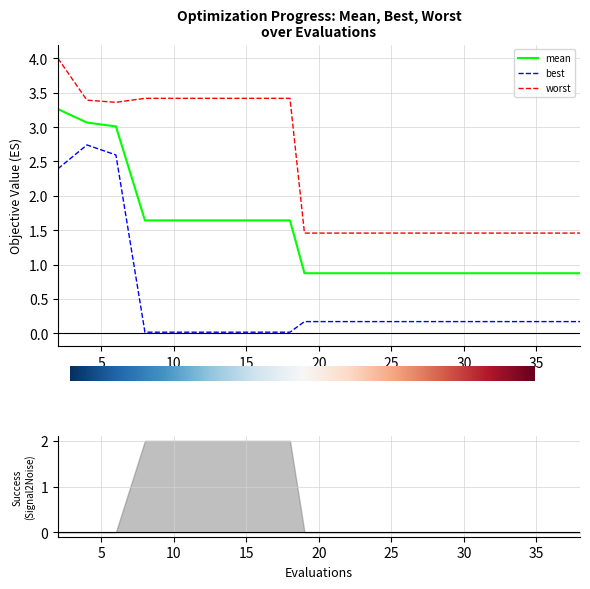

Which label corresponds to the smallest value in the chart?

8